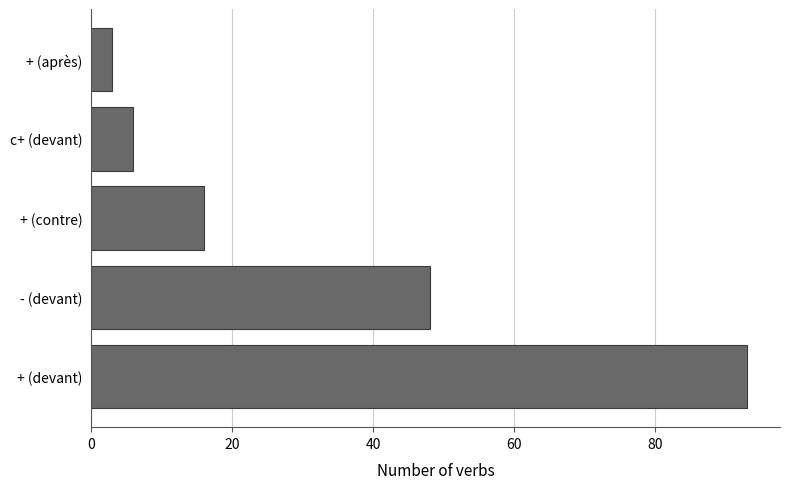

List the labels in order of value, smallest first.

+ (après), c+ (devant), + (contre), - (devant), + (devant)